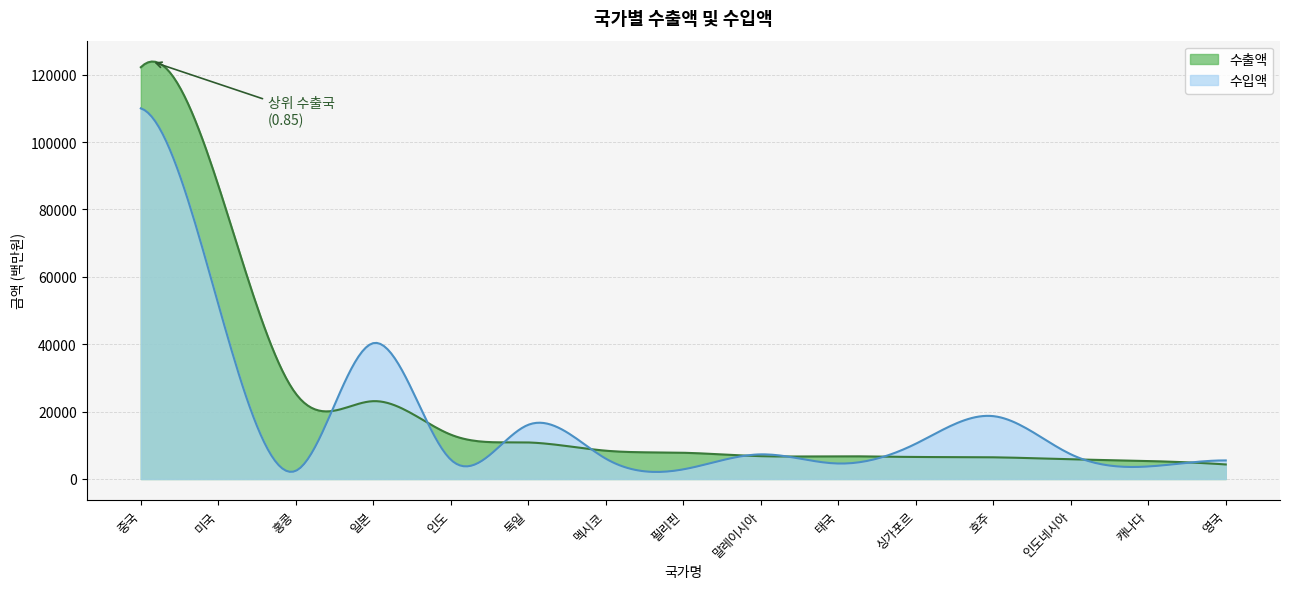

What is the label of the 5th point from the right?

싱가포르